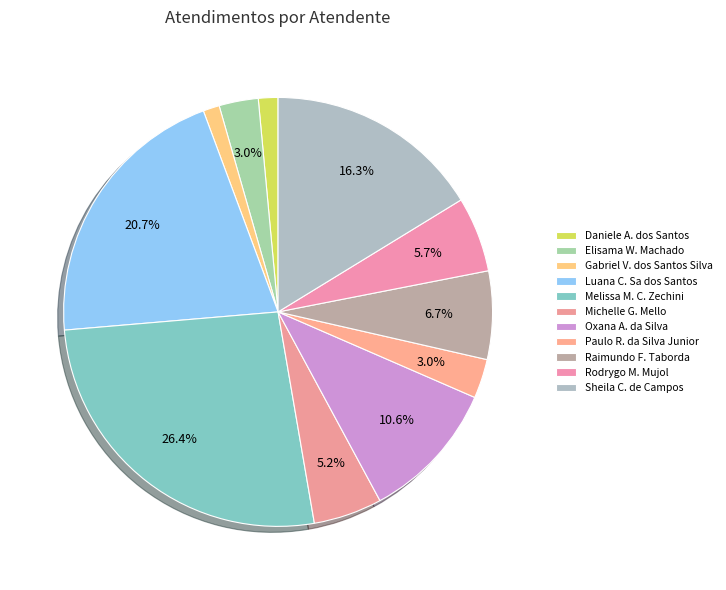

How many segments does this pie chart have?

11